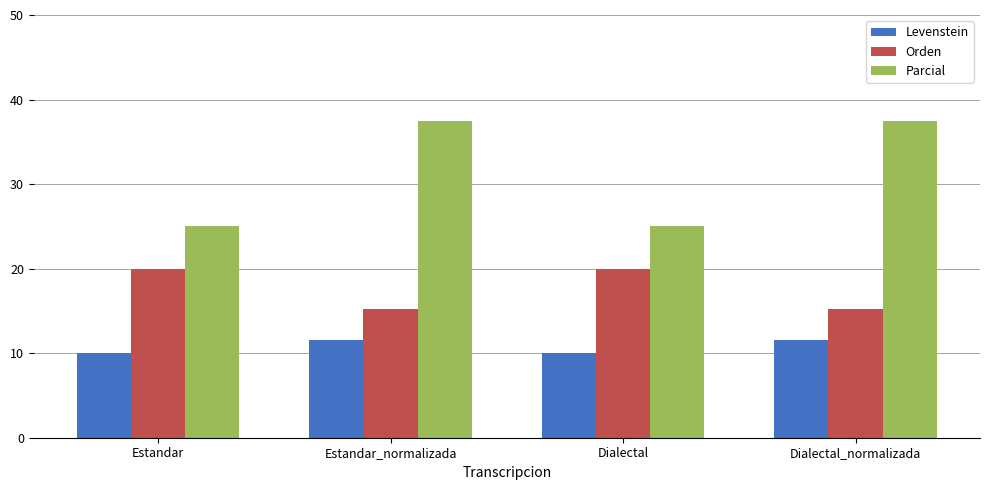

Rank the series at Estandar_normalizada from lowest to highest value.

Levenstein, Orden, Parcial